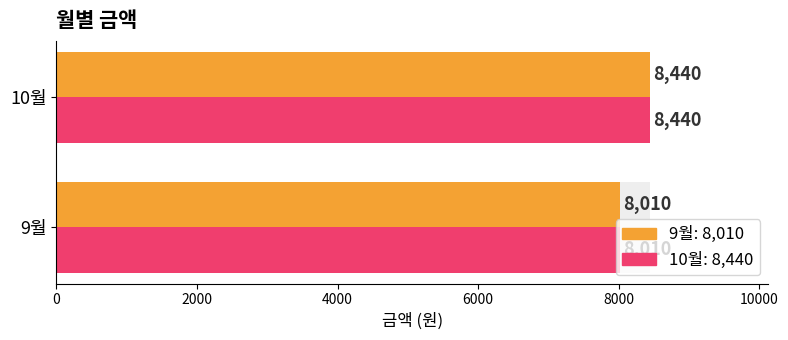

How many data points in 월별 금액 (상단) are less than 8440?

1